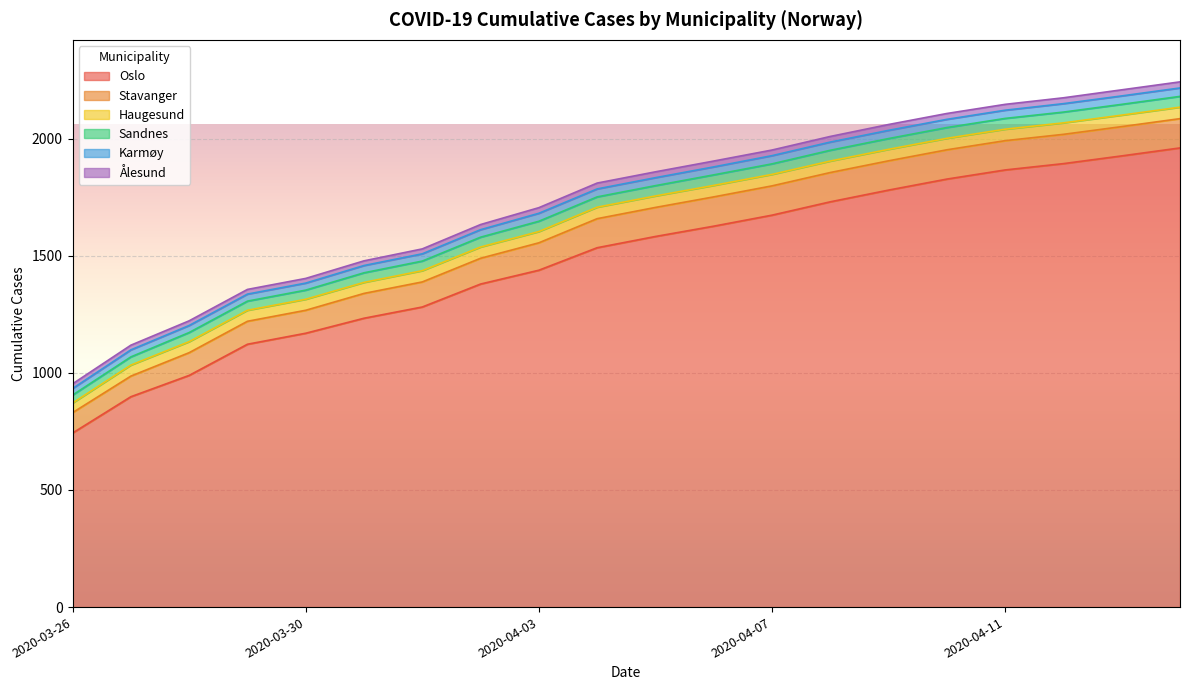

What is the value of the Oslo point at the 17th from the left?

1866